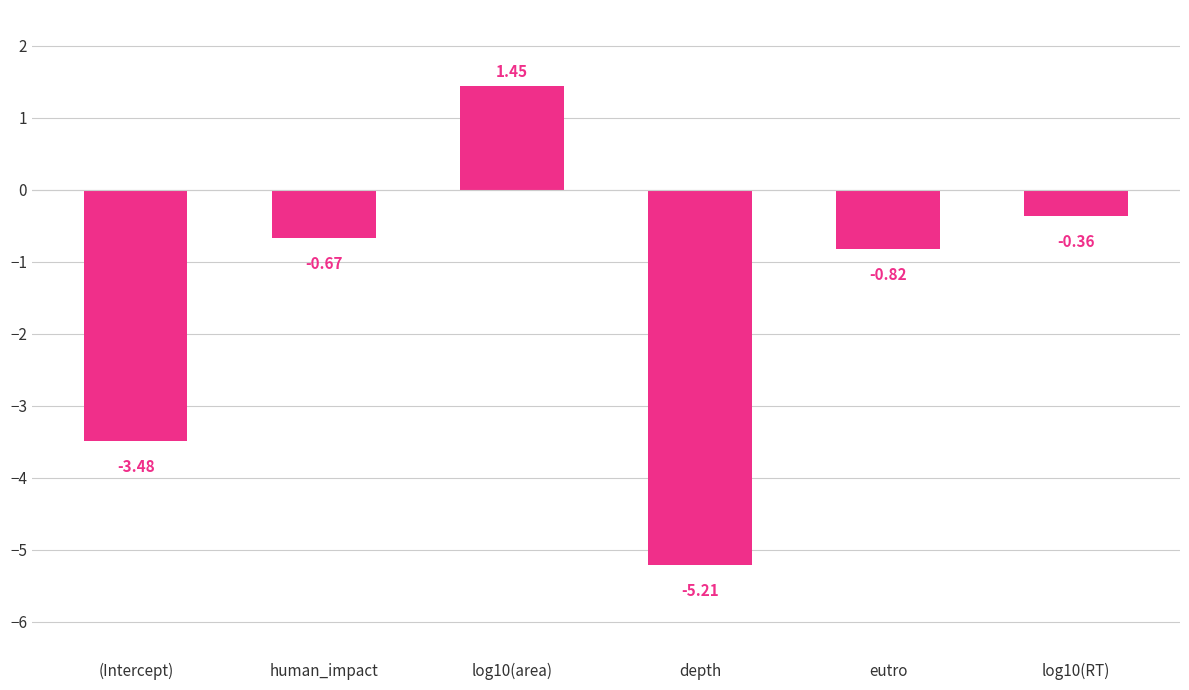

How many categories are shown in the chart?

6